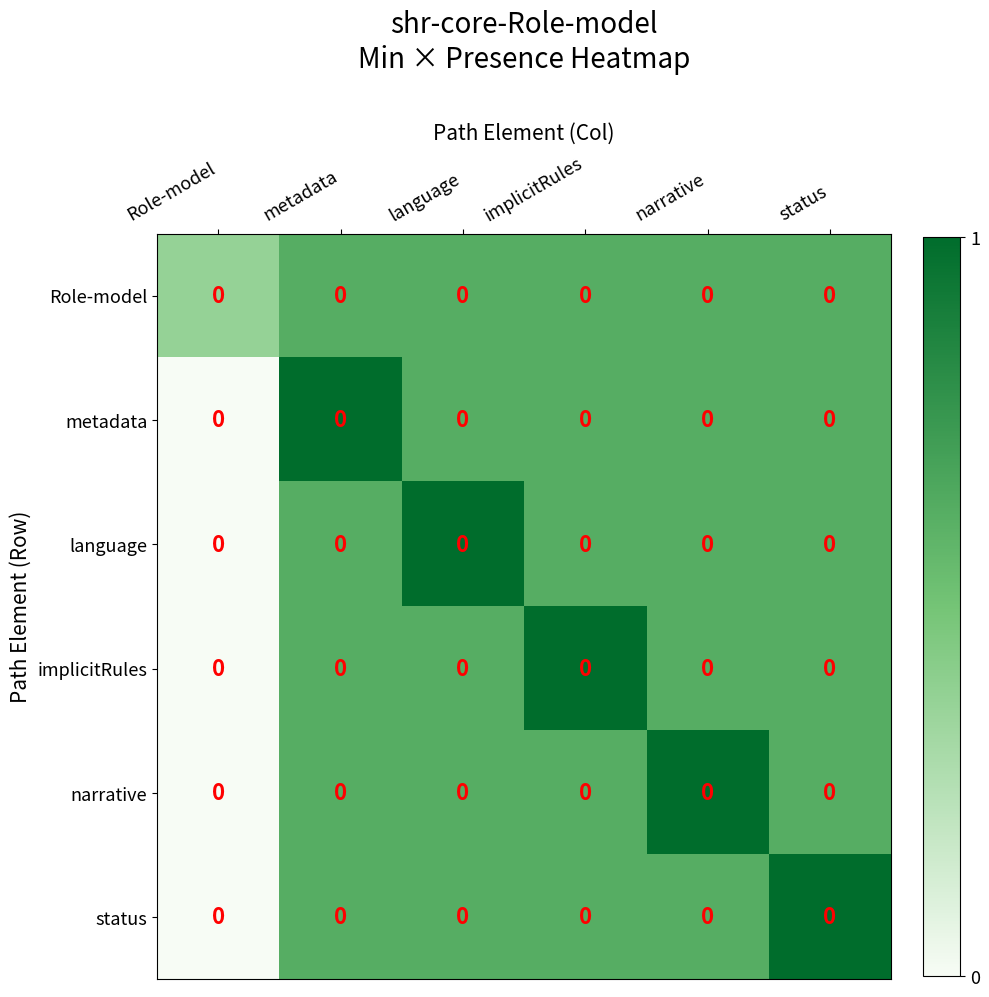

What is the maximum value shown in the chart?

1.0